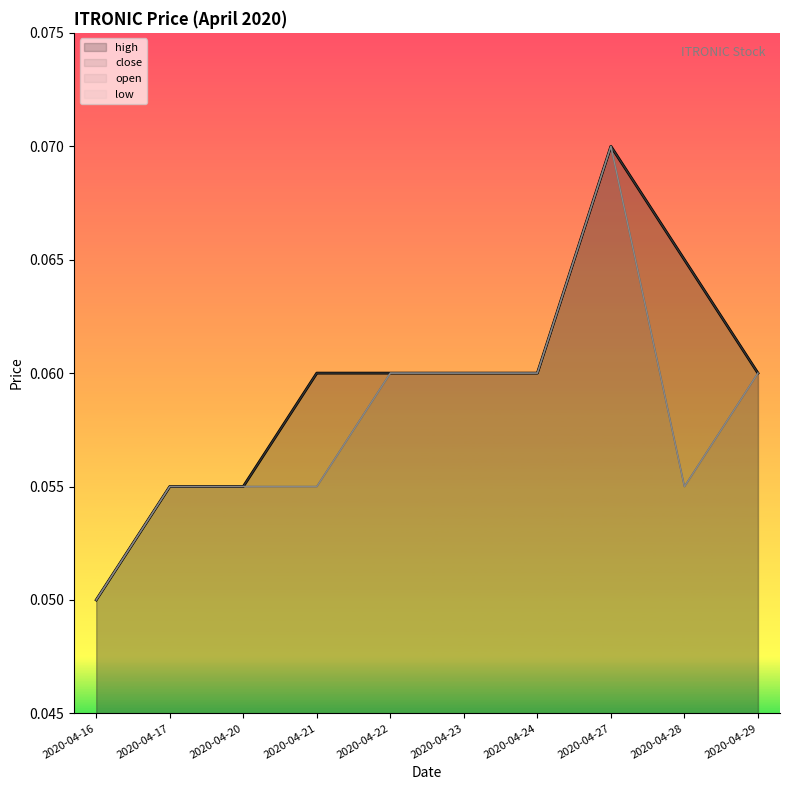

What is the value of the low point at the 6th from the left?

0.1